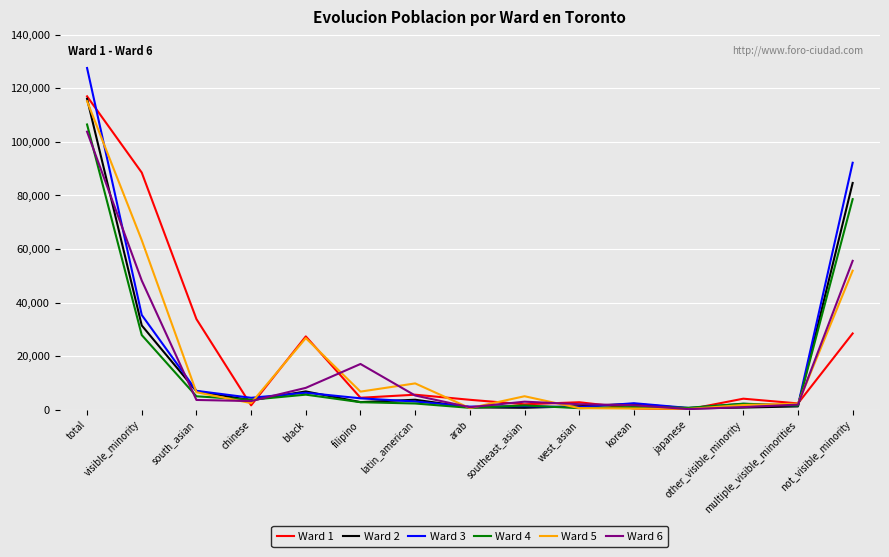

Which series has the widest spread of values?

Ward 3